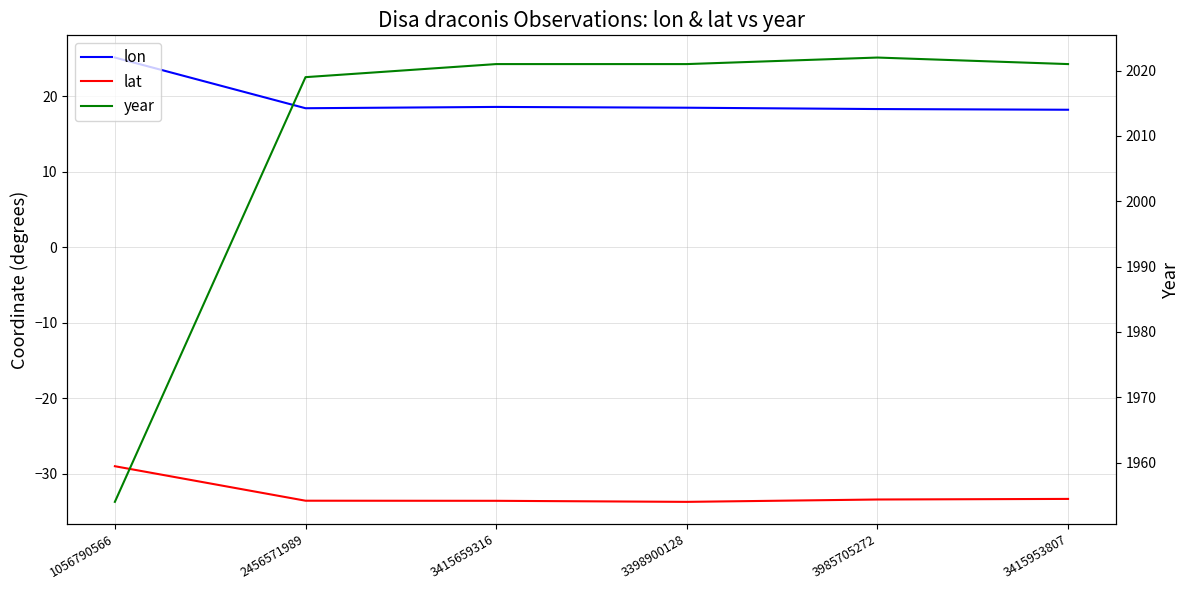

True or false: lat and year intersect in this chart.

False